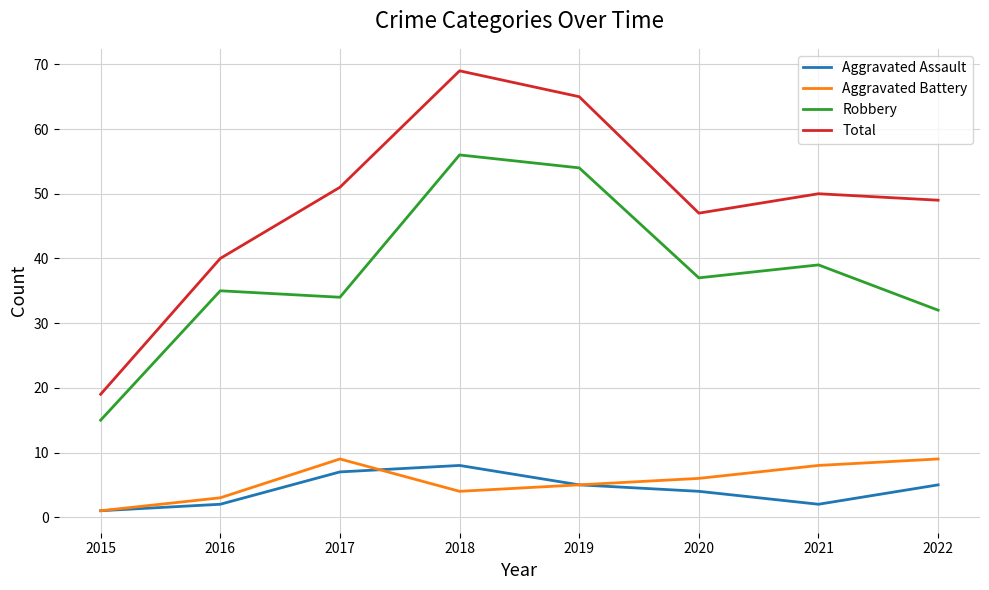

At how many categories does at least one series exceed 53?

2